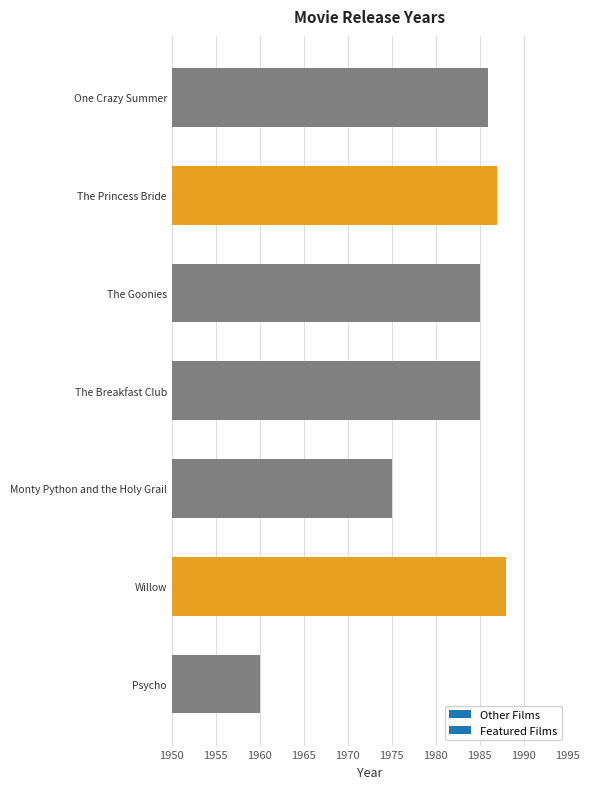

What is the minimum value shown in the chart?

1960